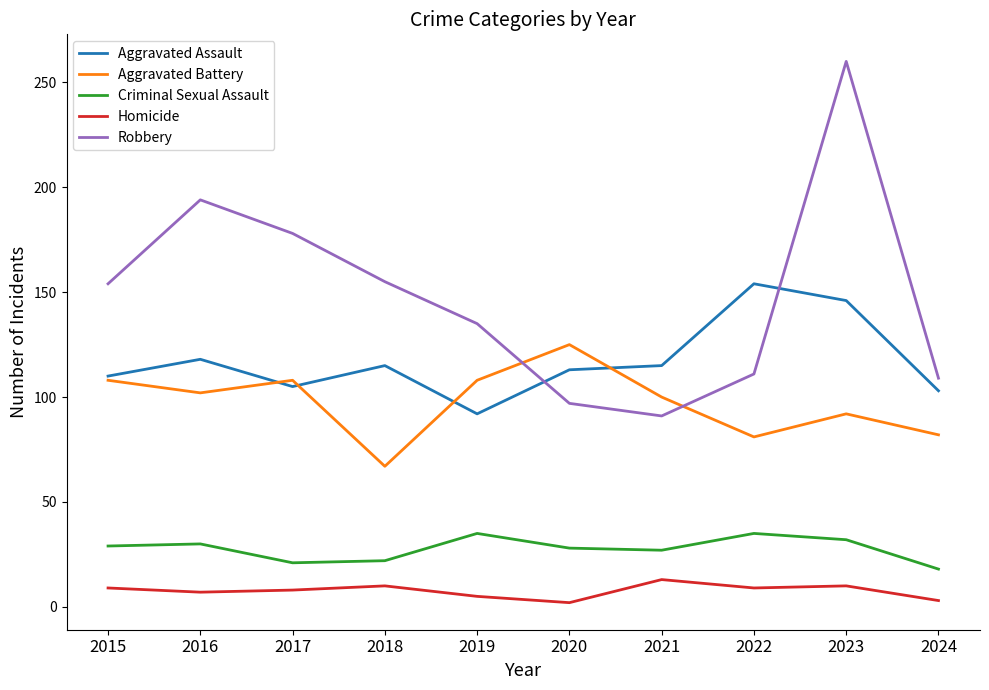

In Aggravated Battery, how many points are higher than both neighbors (excluding endpoints)?

3